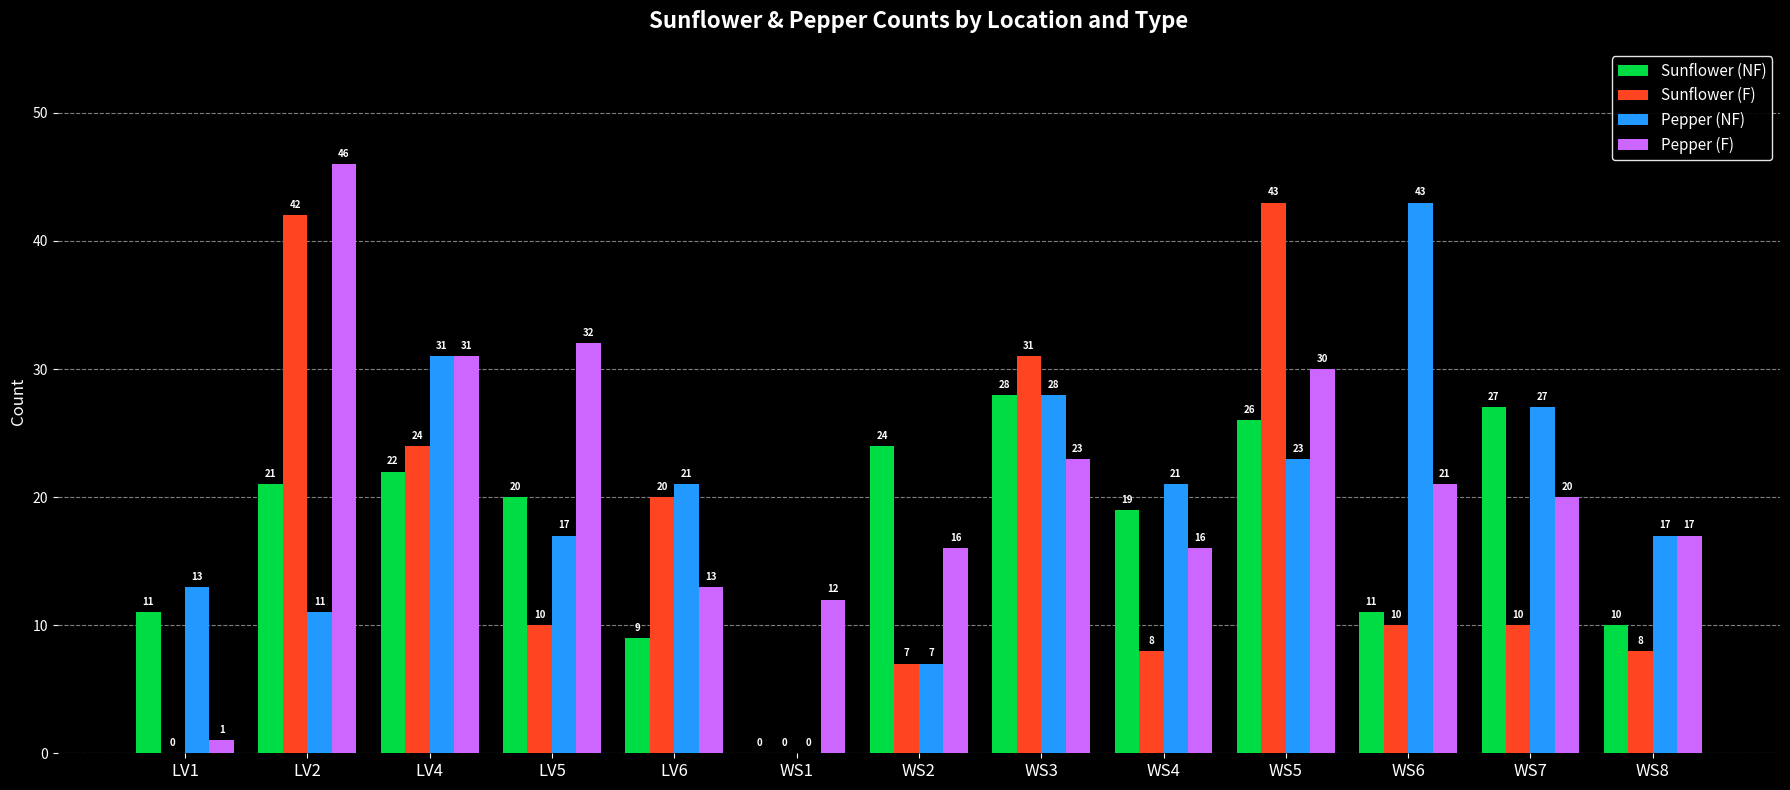

How many groups of bars are there?

13